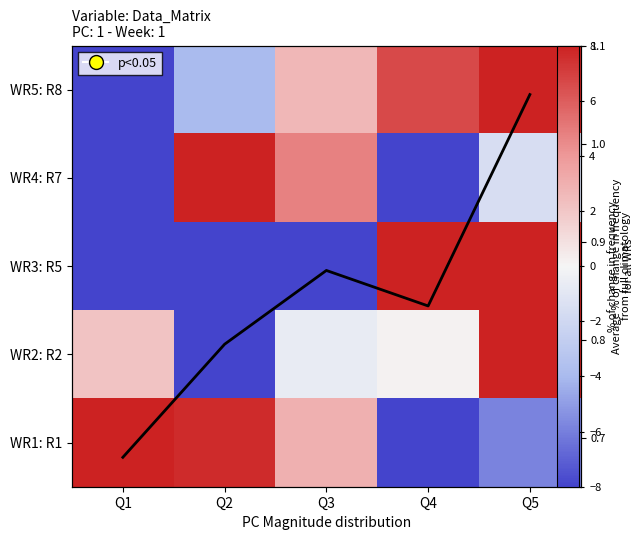

List the series in order of their peak value, lowest first.

Mean trend, WR5: R8, WR4: R7, WR3: R5, WR2: R2, WR1: R1